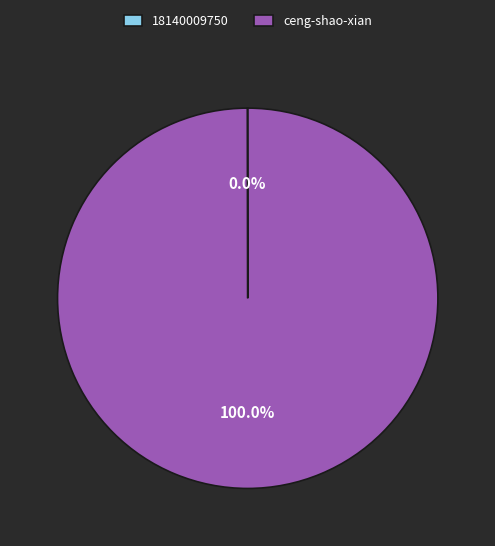

Which category has the biggest portion of the pie?

ceng-shao-xian